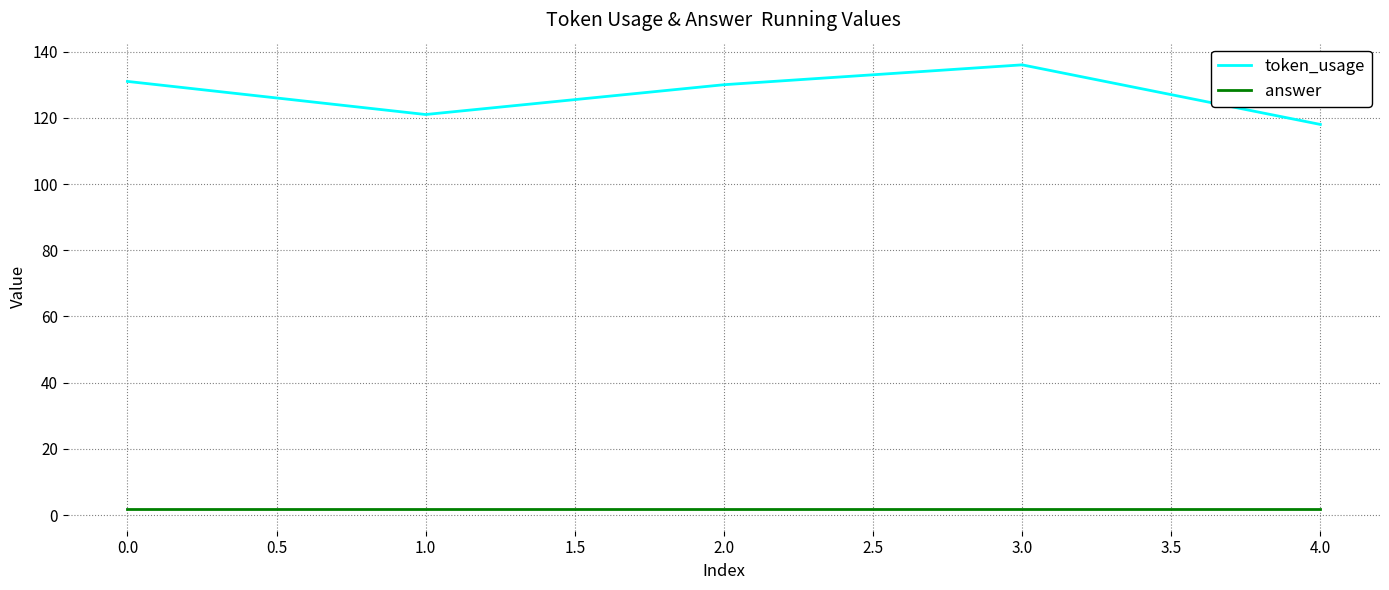

Which series has the widest spread of values?

token_usage